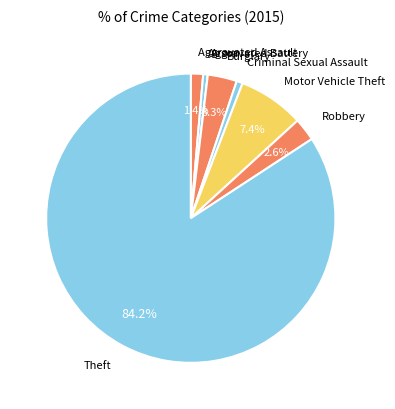

Which category accounts for the majority?

Theft